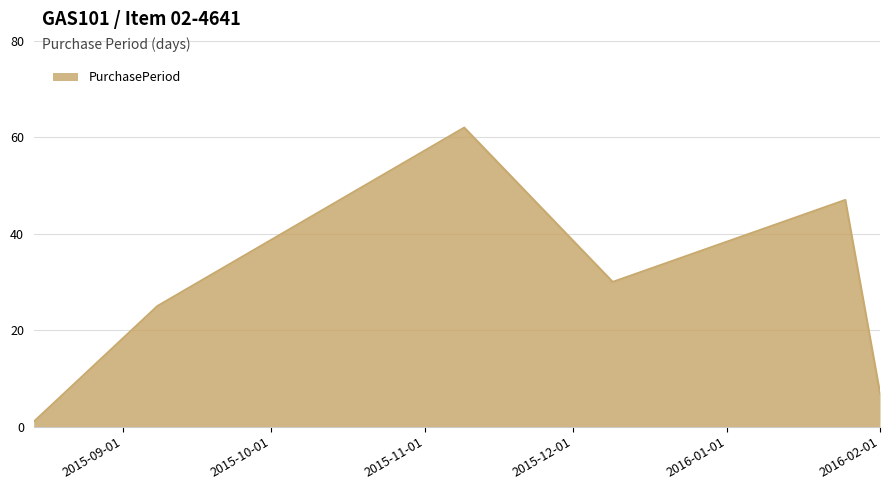

What is the greatest value displayed?

62